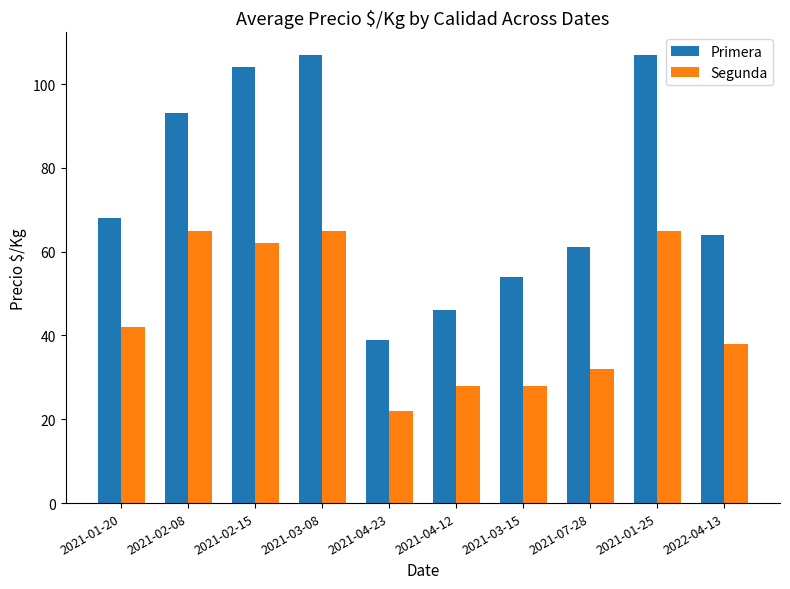

Does the chart contain any negative values?

No